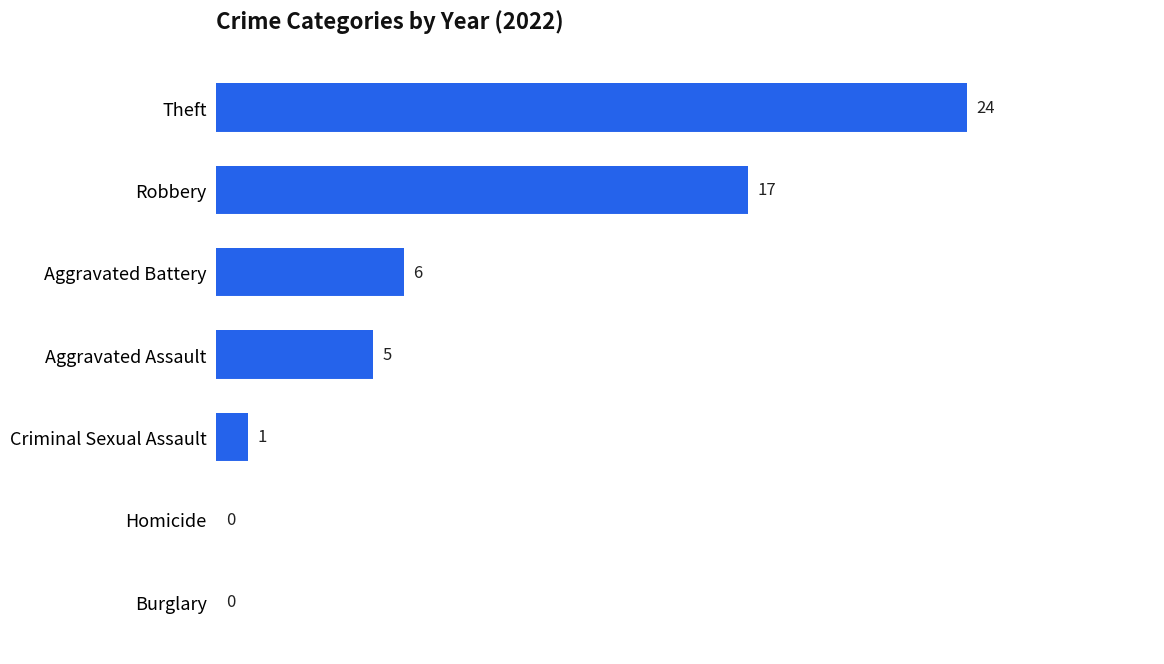

Is it true that the value at Burglary is -15?

False